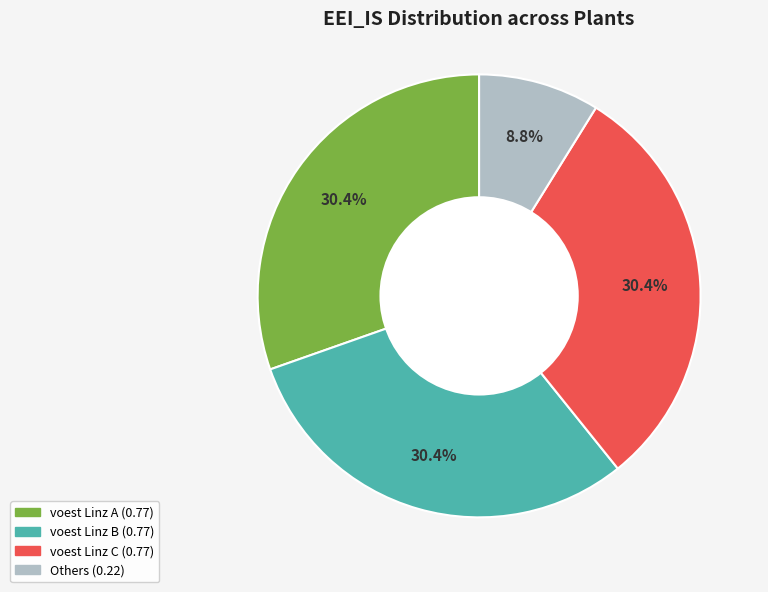

Is there a majority slice in this chart?

No